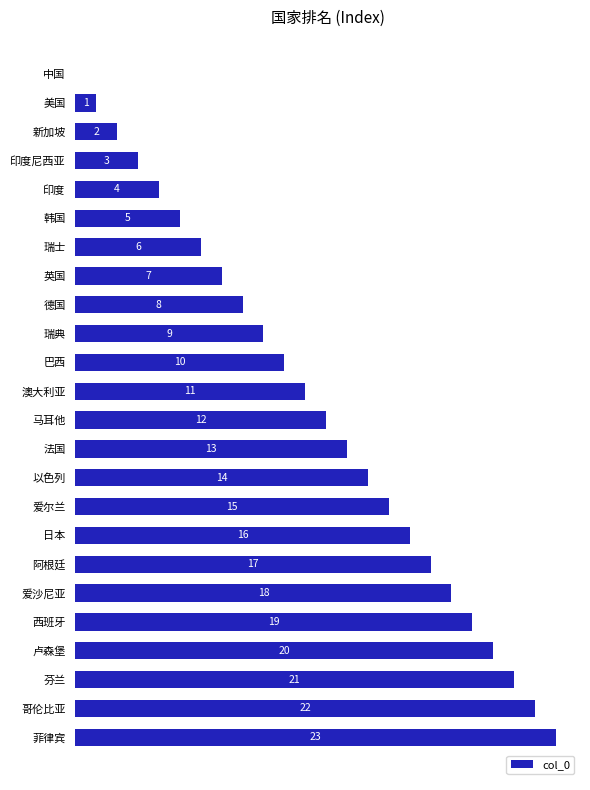

Which category has the highest value across all series?

菲律宾